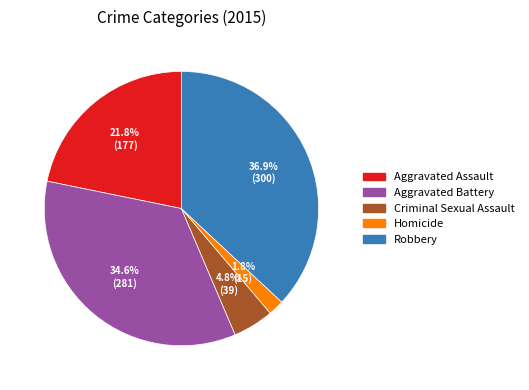

Which category has the biggest portion of the pie?

Robbery